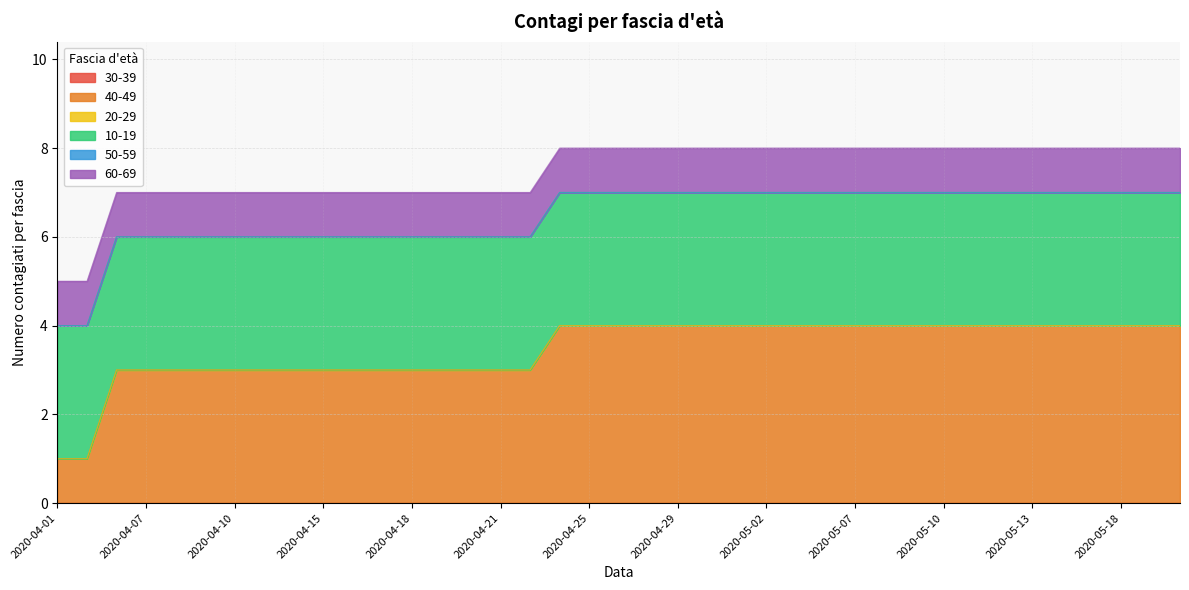

What is the label of the 26th point from the left?

2020-05-04